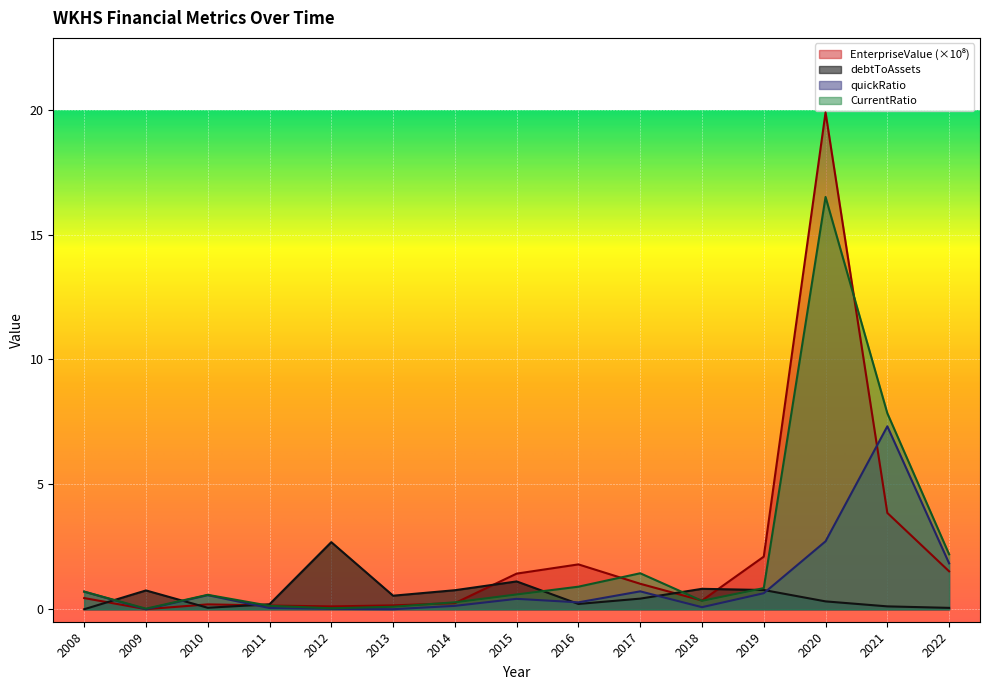

Reading left to right, transcribe all the data shown in this chart.

EnterpriseValue: 0.4	0.0	0.2	0.1	0.1	0.2	0.2	1.4	1.8	1.0	0.3	2.1	19.9	3.9	1.5
debtToAssets: 0.0	0.8	0.1	0.2	2.7	0.5	0.8	1.1	0.2	0.4	0.8	0.8	0.3	0.1	0.1
quickRatio: 0.7	0.0	0.6	0.0	0.0	0.0	0.1	0.4	0.3	0.7	0.1	0.6	2.7	7.3	1.8
CurrentRatio: 0.7	0.0	0.6	0.1	0.0	0.1	0.3	0.6	0.9	1.4	0.3	0.8	16.5	7.8	2.2